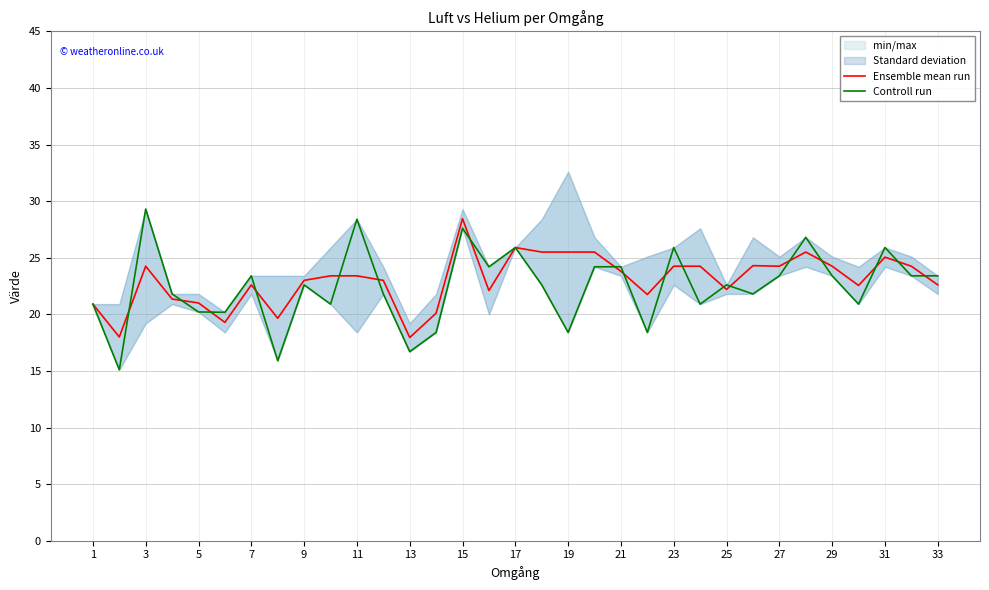

How many interior local peaks does the Ensemble mean run series have?

7